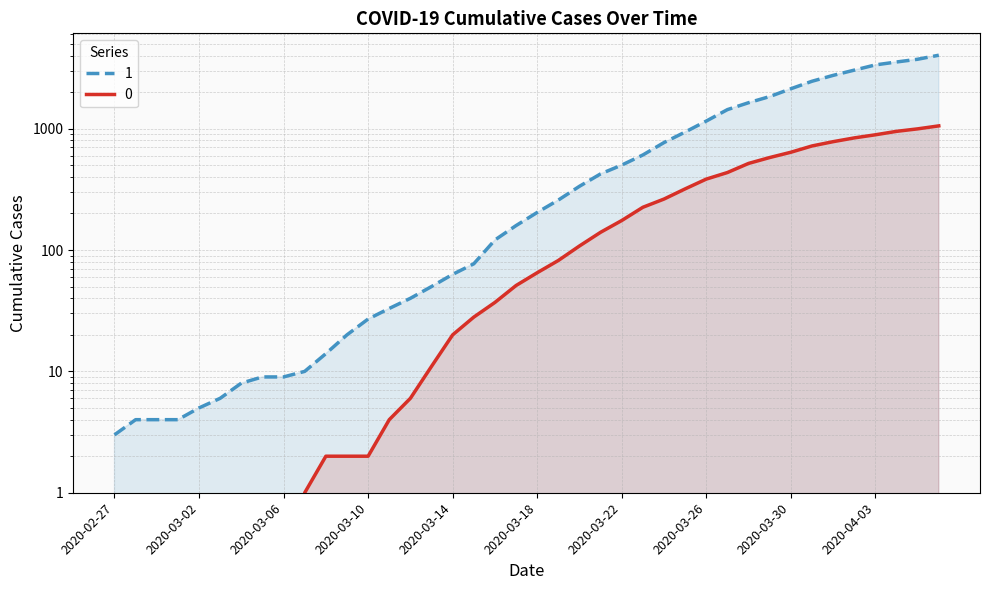

At how many categories does at least one series exceed 1505?

10